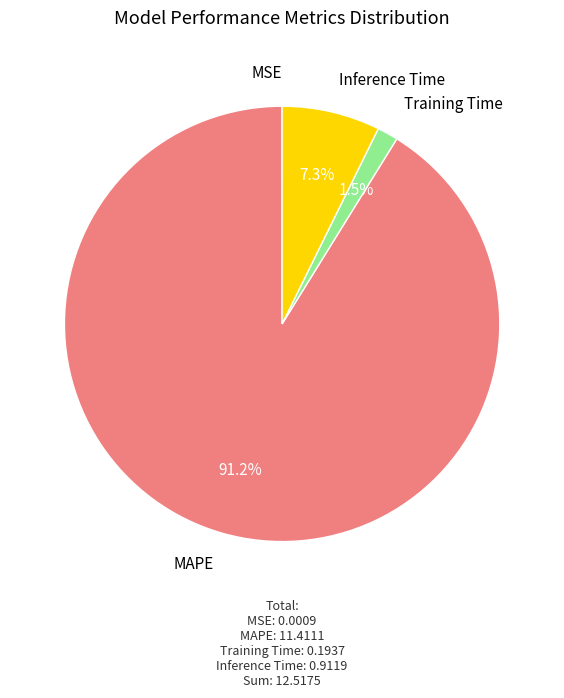

What is the majority slice?

MAPE